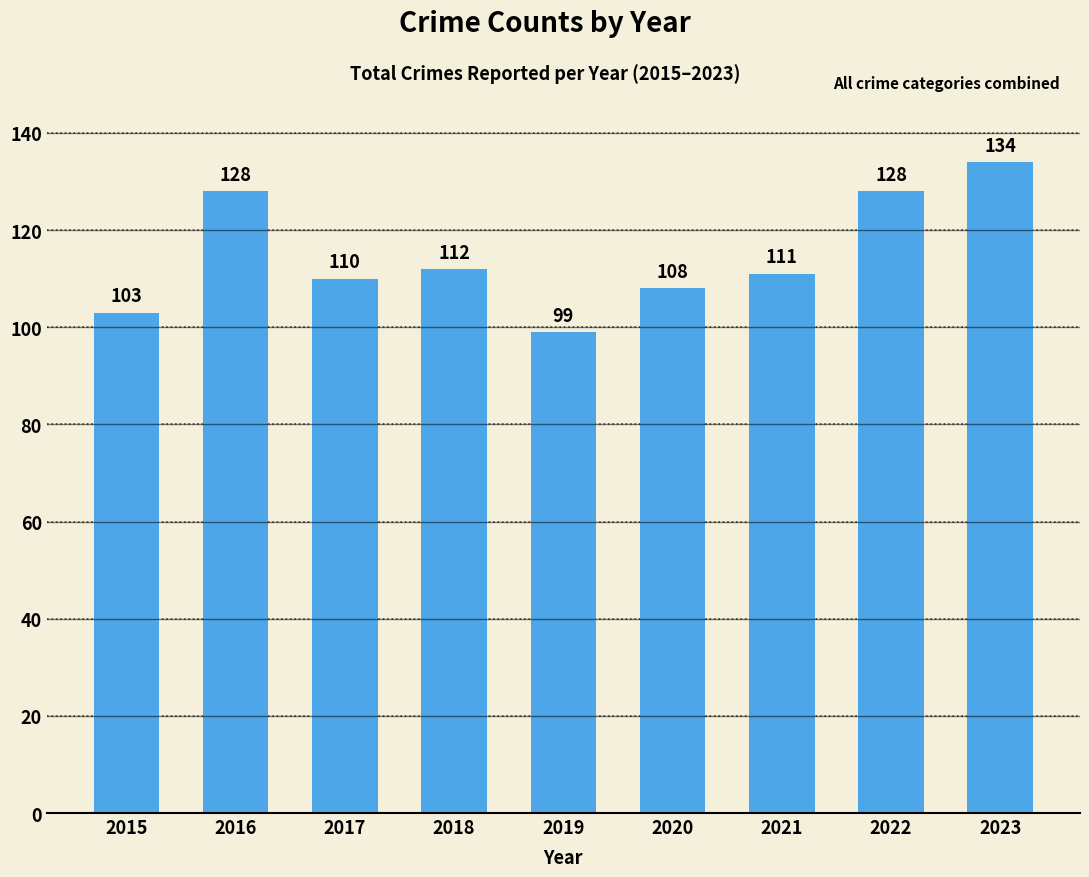

How many series are shown in this chart?

1